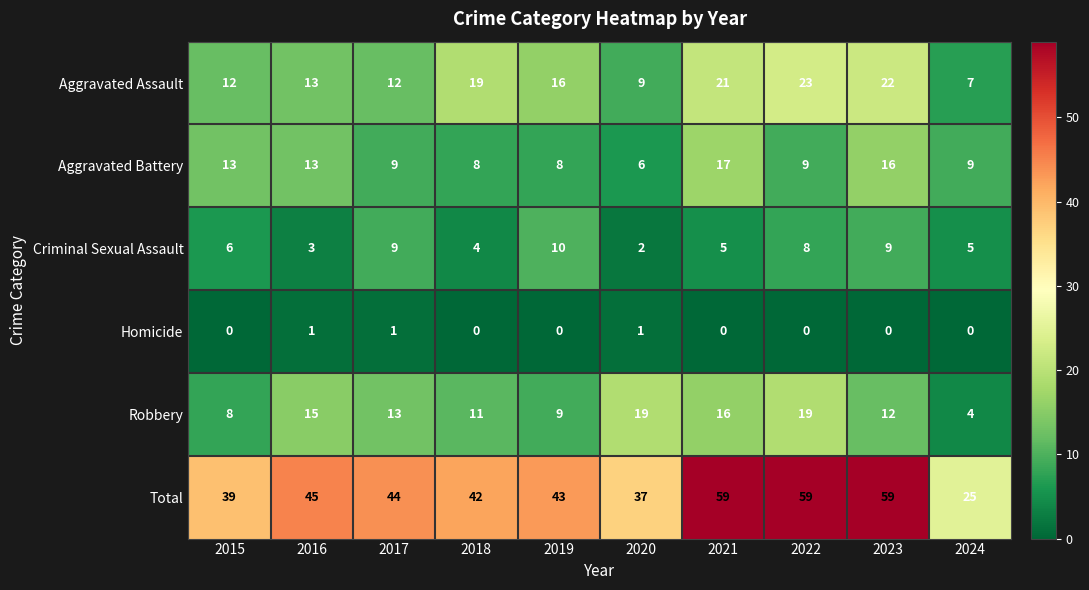

List the series in order of their peak value, highest first.

Total, Aggravated Assault, Robbery, Aggravated Battery, Criminal Sexual Assault, Homicide